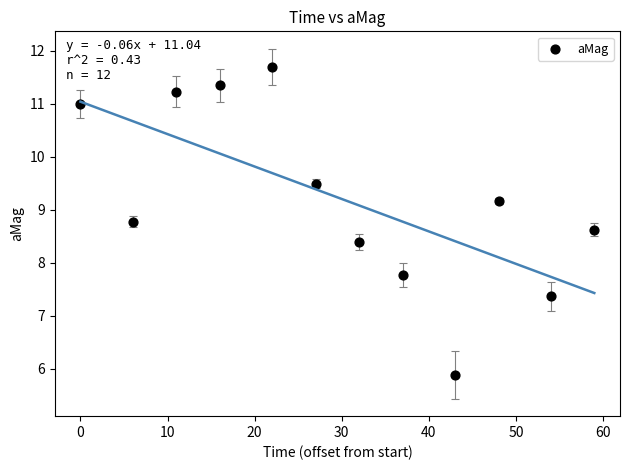

What is the average X value?

29.6